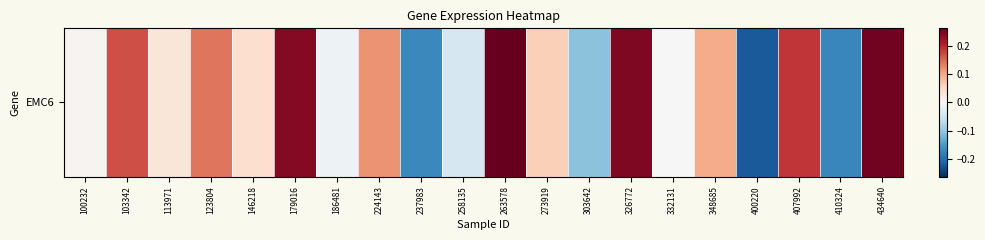

At which label does the data first exceed 0?

100232